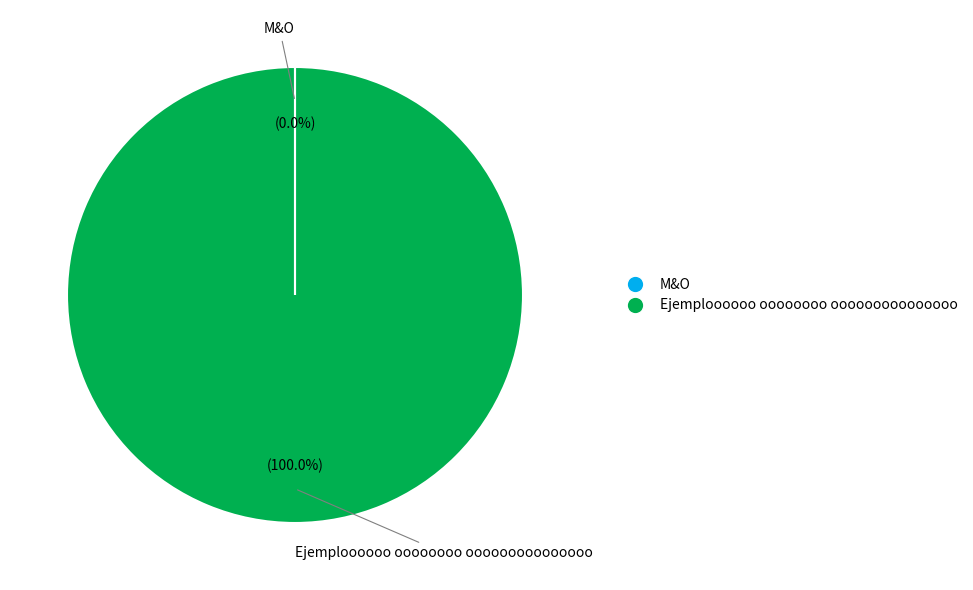

Is Ejemploooooo oooooooo ooooooooooooooo the majority of the pie?

Yes